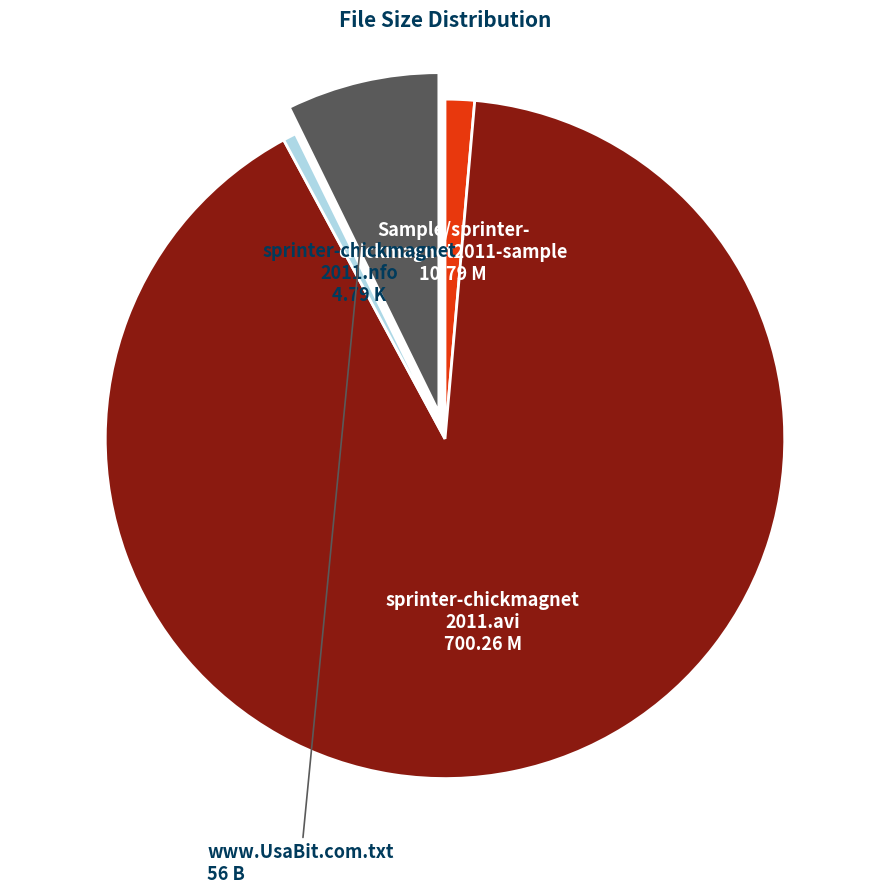

How many segments does this pie chart have?

4